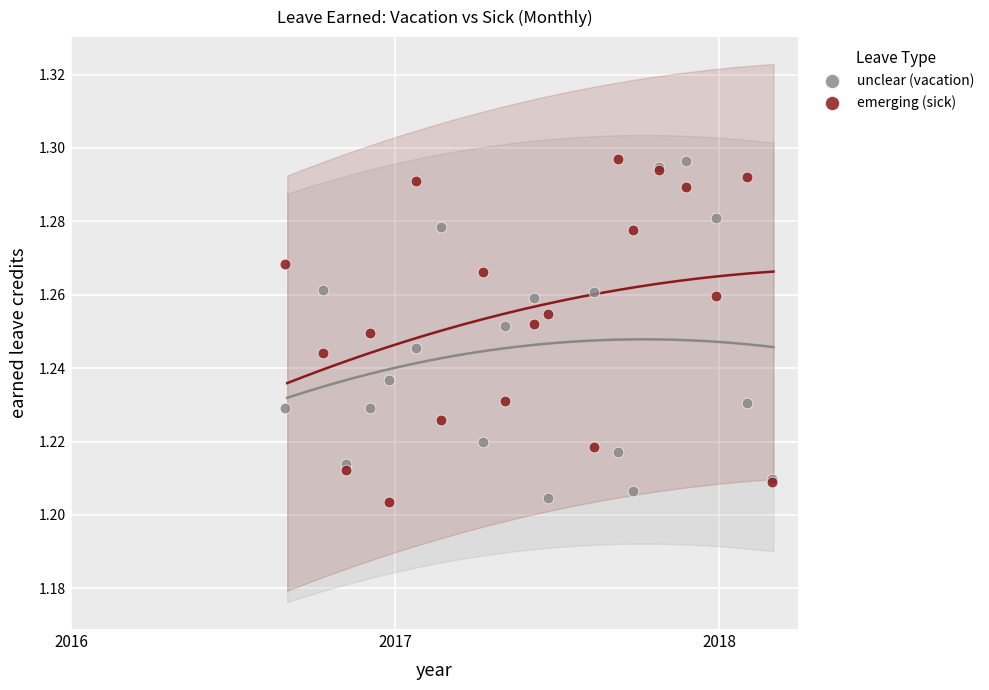

Which series has the largest Y range (max minus min)?

emerging (sick)